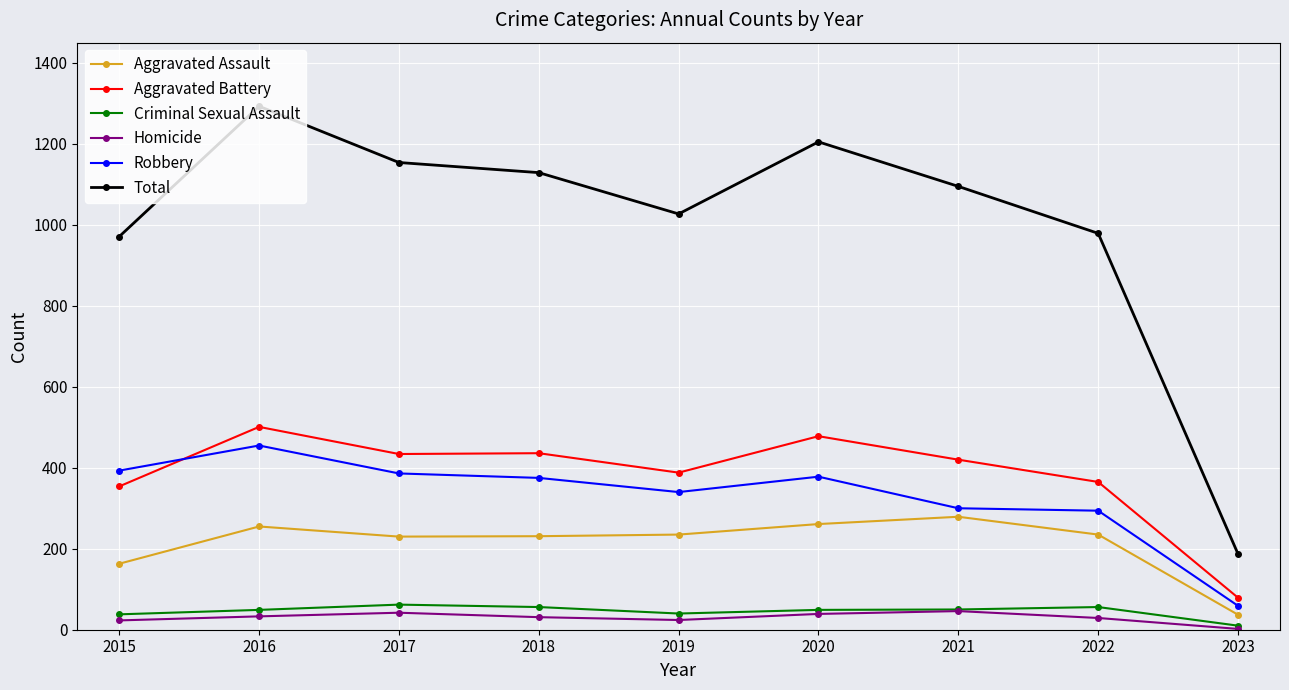

True or false: Robbery has more than 0 interior local peaks.

True